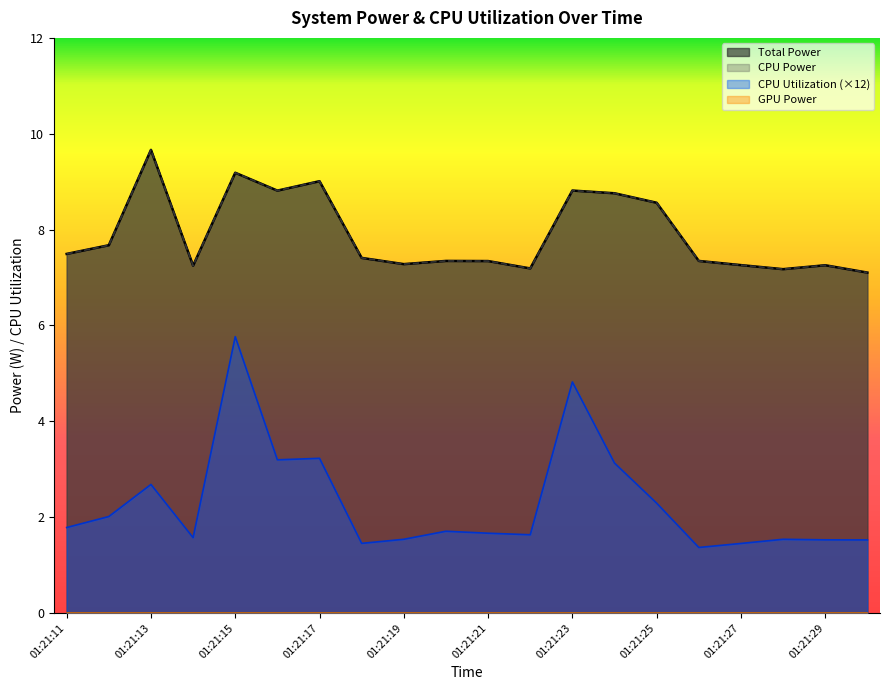

At which category is the sum across all series the highest?

01:21:15